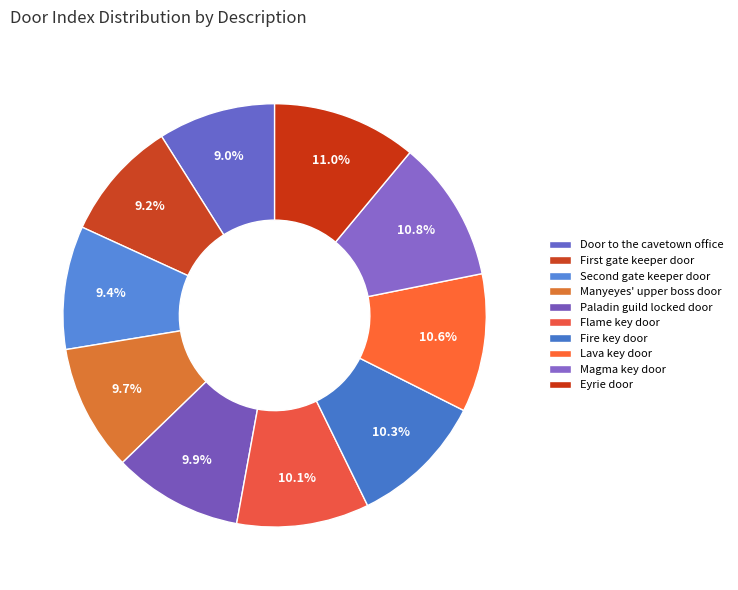

To the nearest percent, what is the combined percentage of Magma key door and Eyrie door?

22%